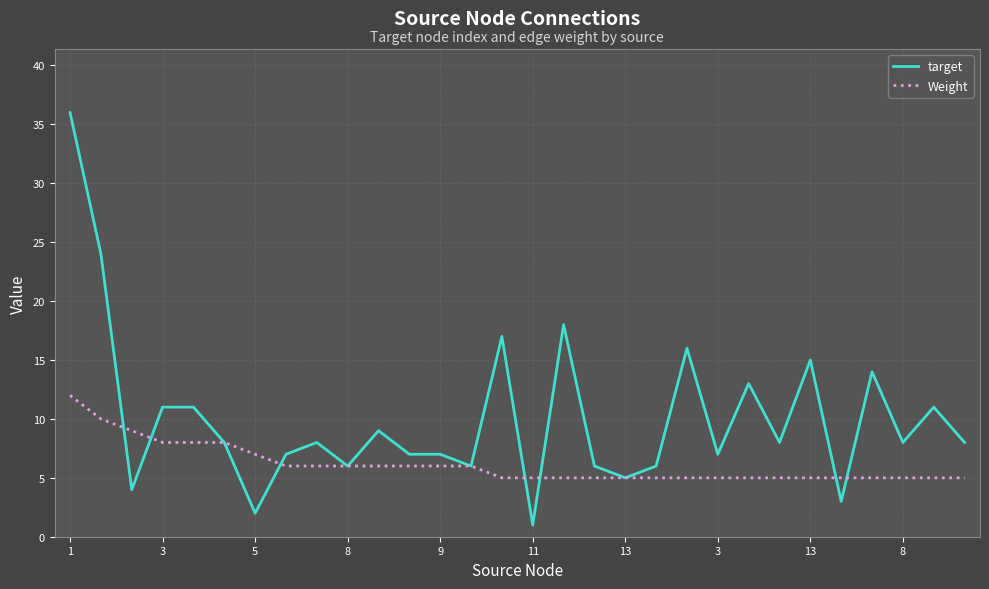

Which series has the widest spread of values?

target